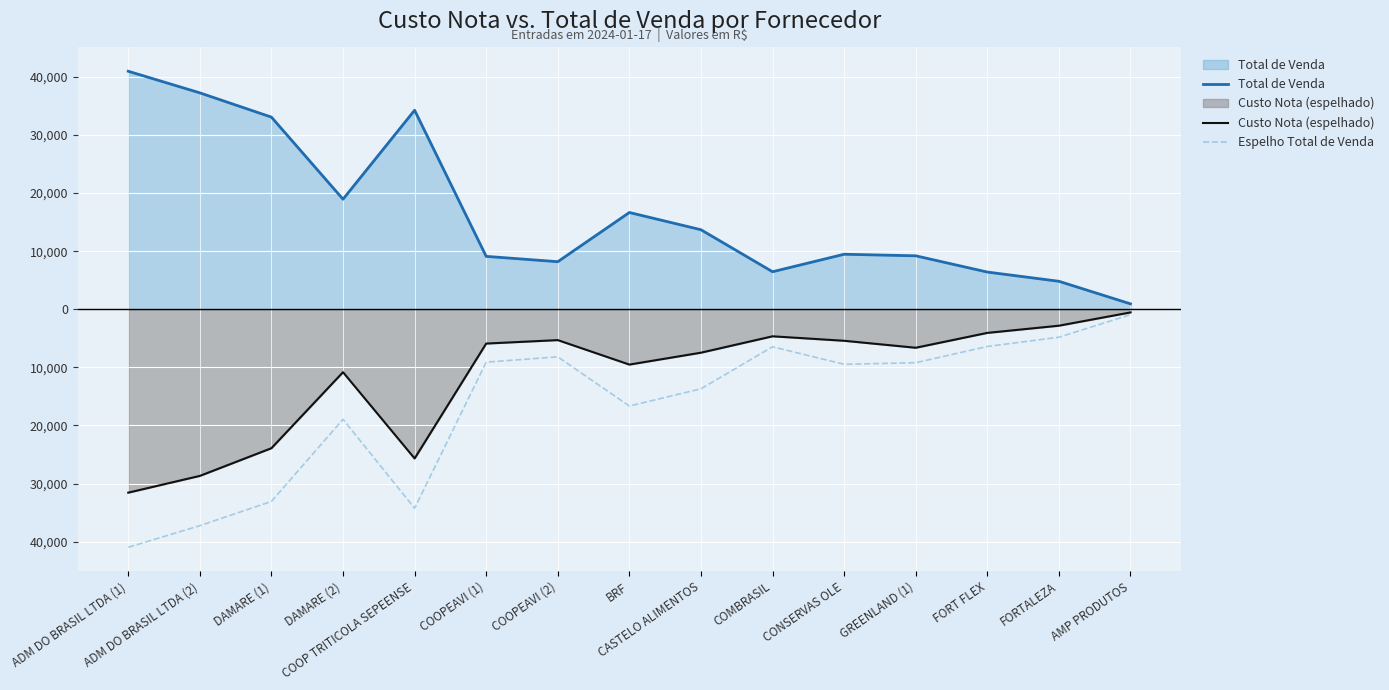

At how many categories does at least one series exceed -2673?

15